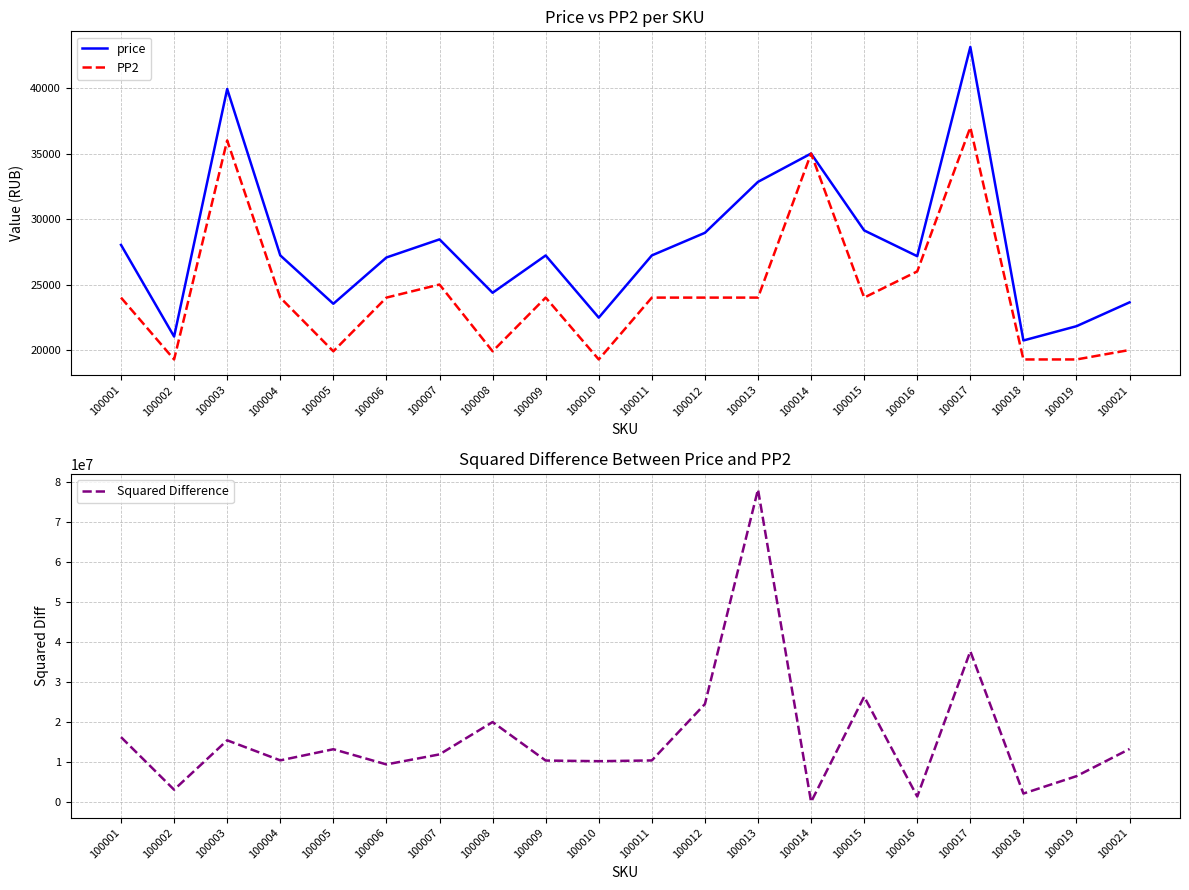

Rank the series by their maximum value, from lowest to highest.

PP2, price, Squared Difference